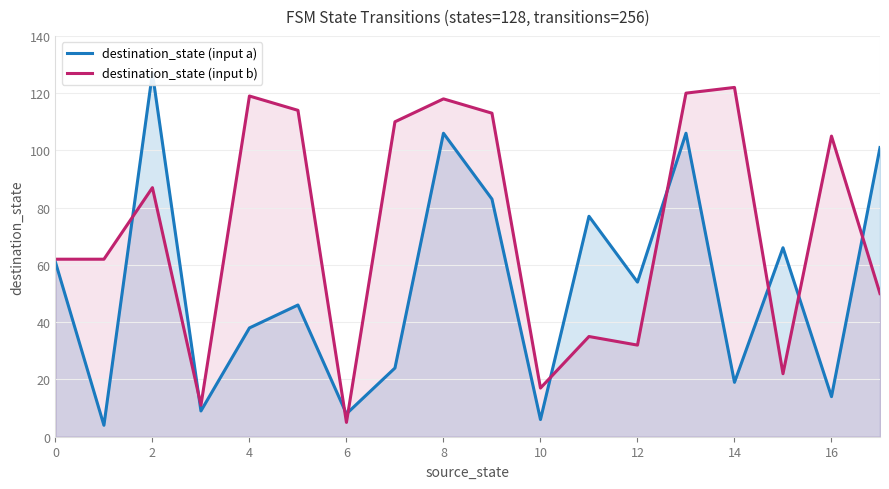

Which series reaches the minimum Y coordinate?

destination_state (input a)